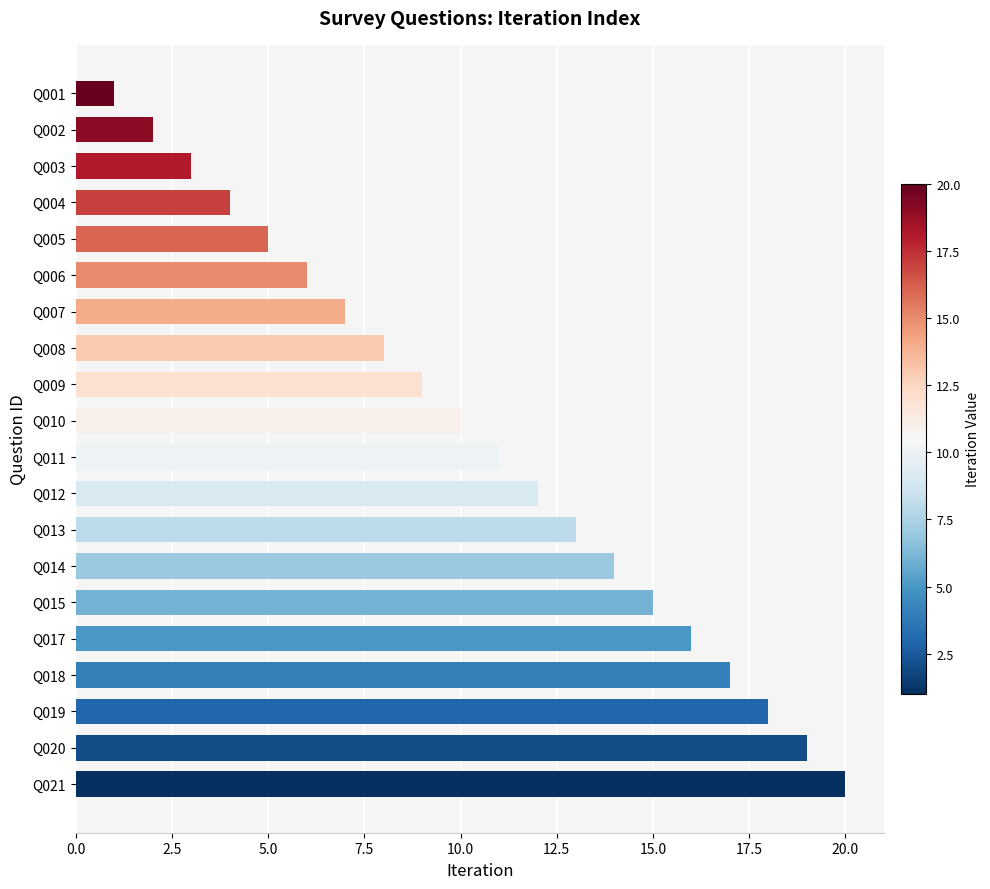

What is the sum of all values?

210